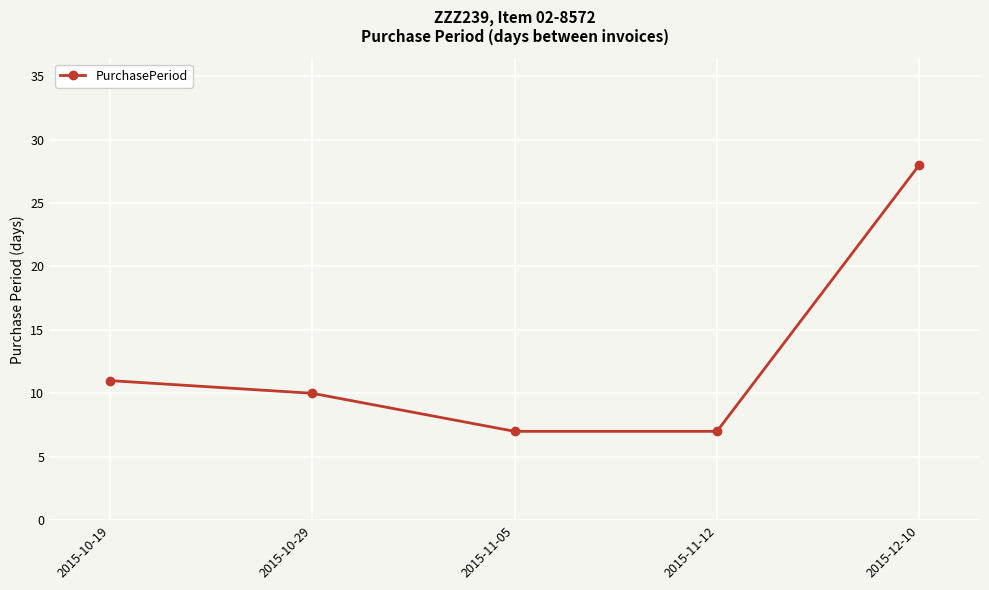

The chart shows a value of 28 at 2015-12-10. True or false?

True